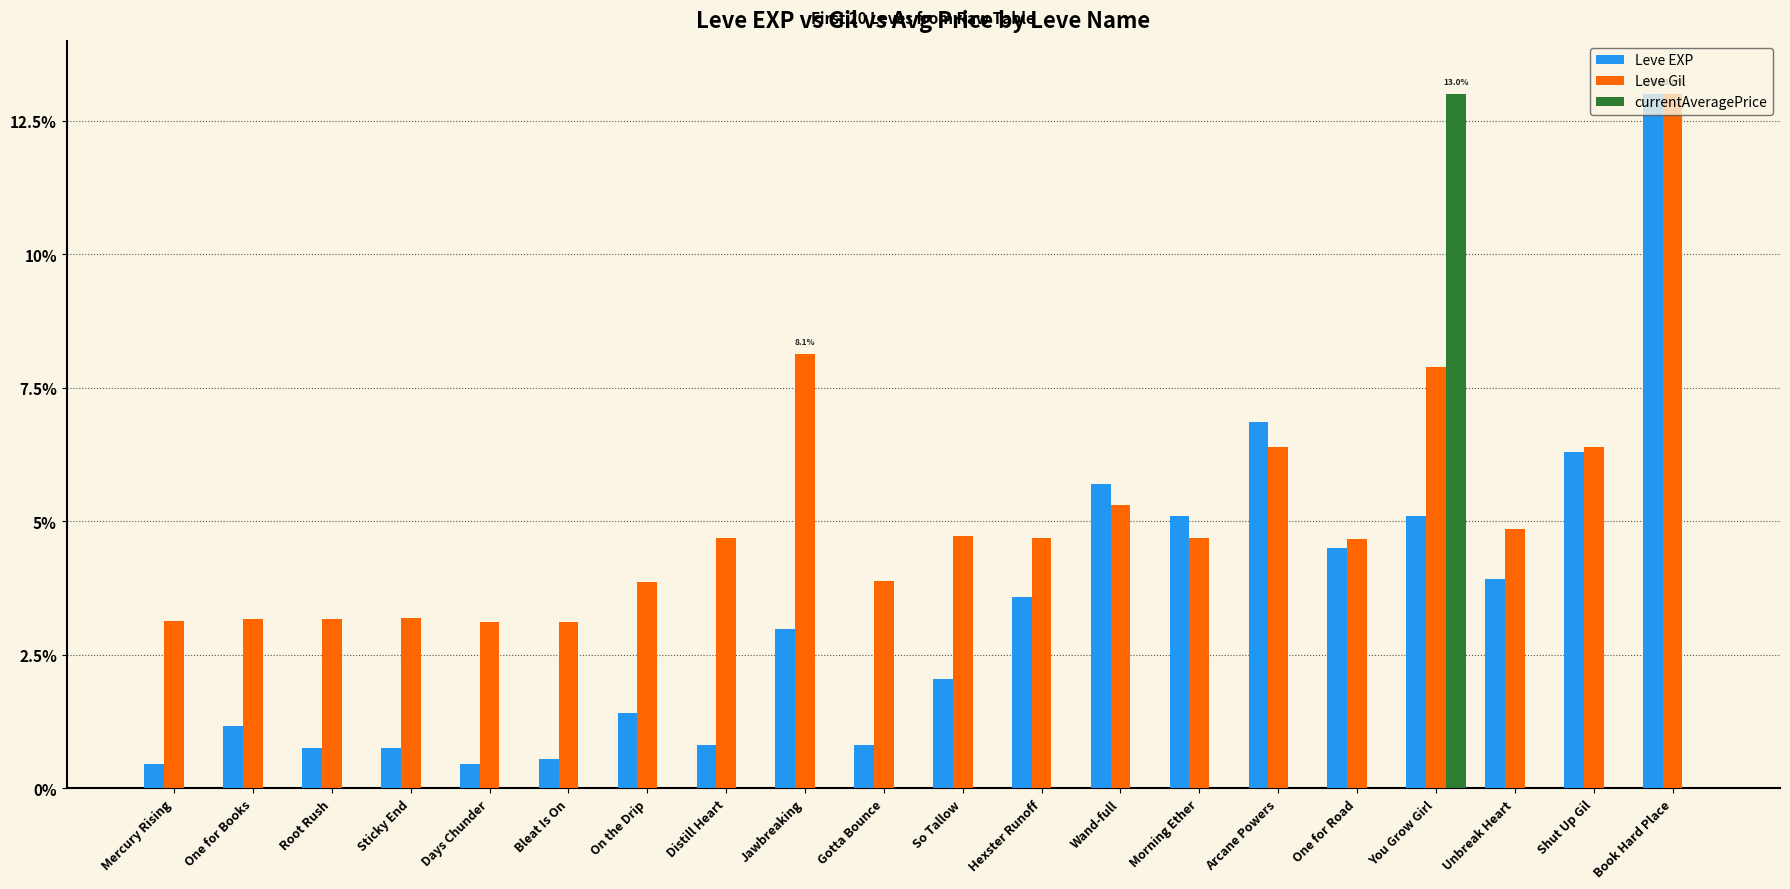

Are the bars horizontal?

No